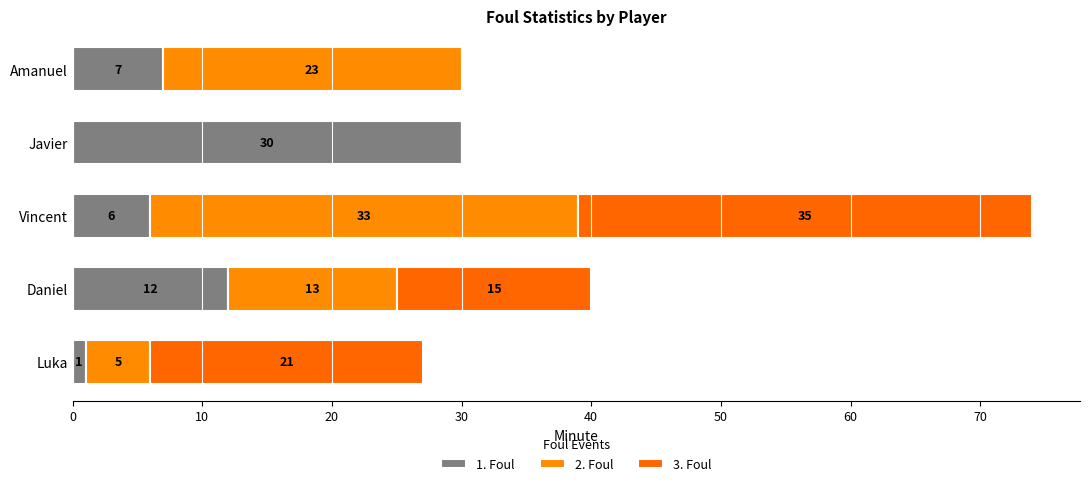

Reading left to right, list all the values displayed in this chart.

1. Foul: 0=7	10=30	20=6	30=12	40=1
2. Foul: 0=23	10=0	20=33	30=13	40=5
3. Foul: 0=0	10=0	20=35	30=15	40=21